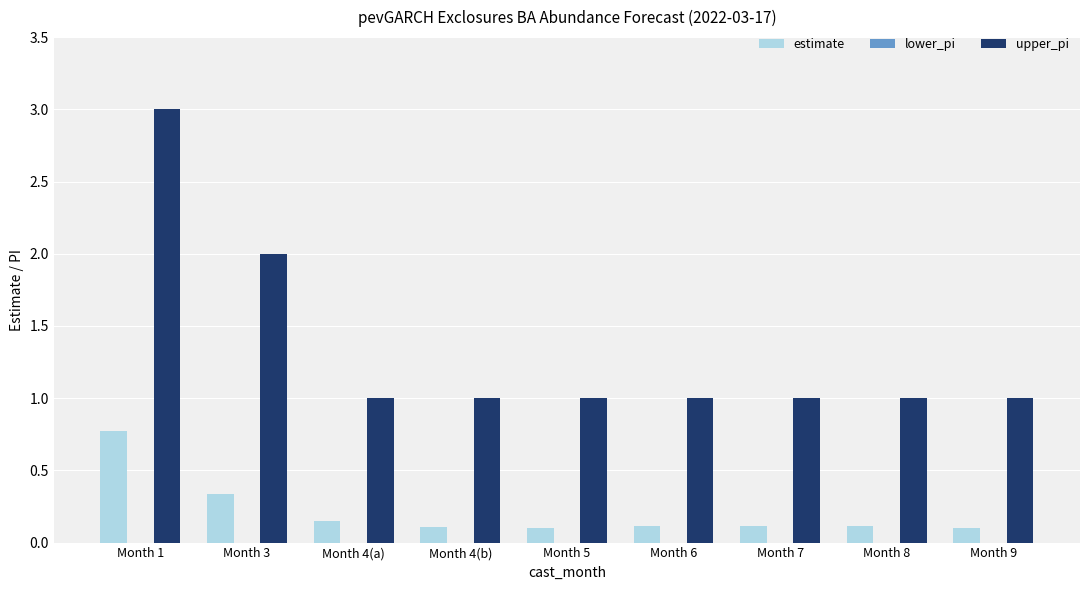

Are the bars horizontal?

No